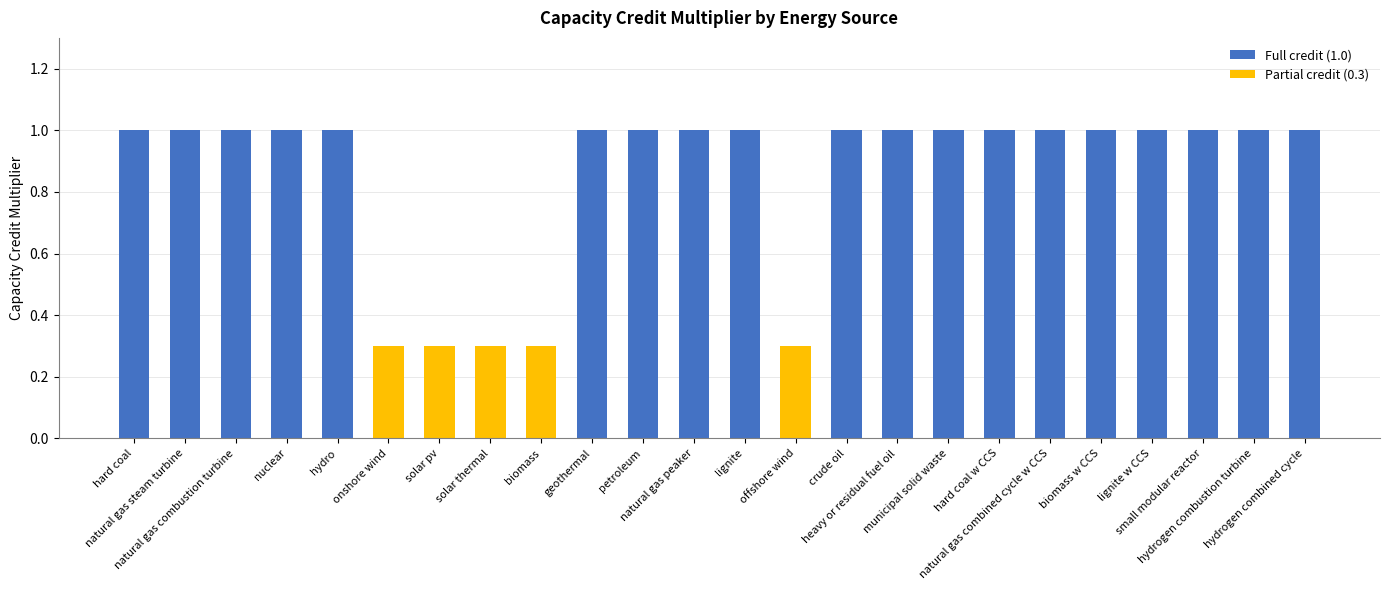

How many categories are shown in the chart?

24